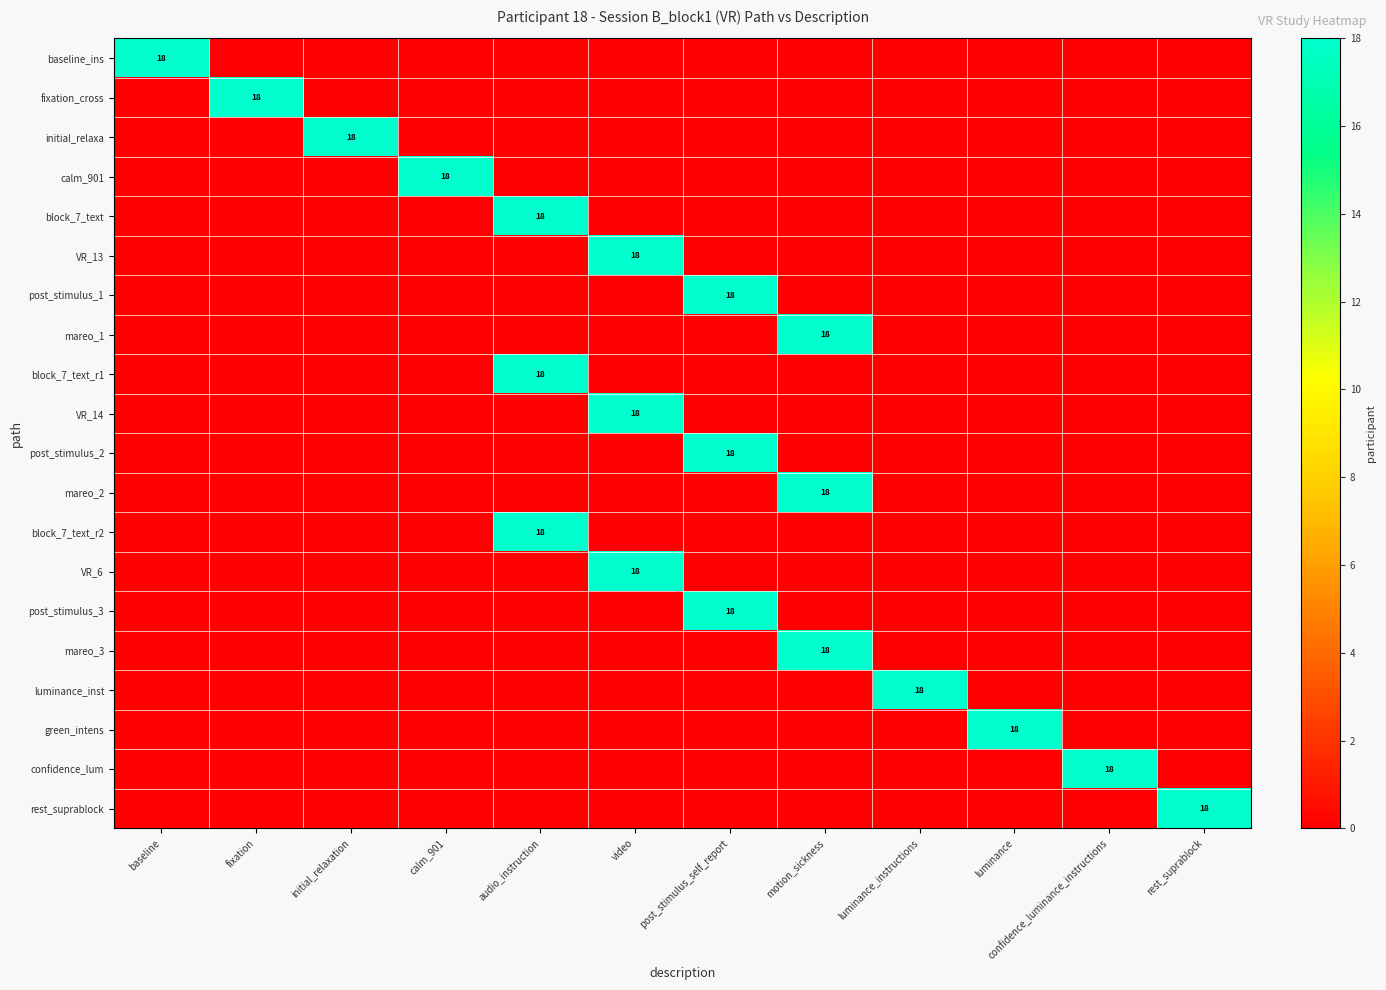

The value of VR_6 at video is 18. True or false?

True